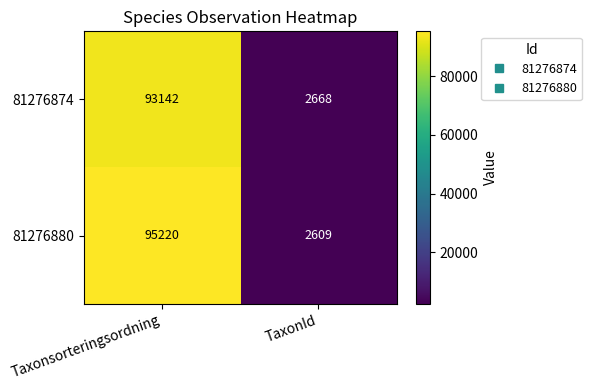

Is it true that 81276880 equals 1540 at TaxonId?

False